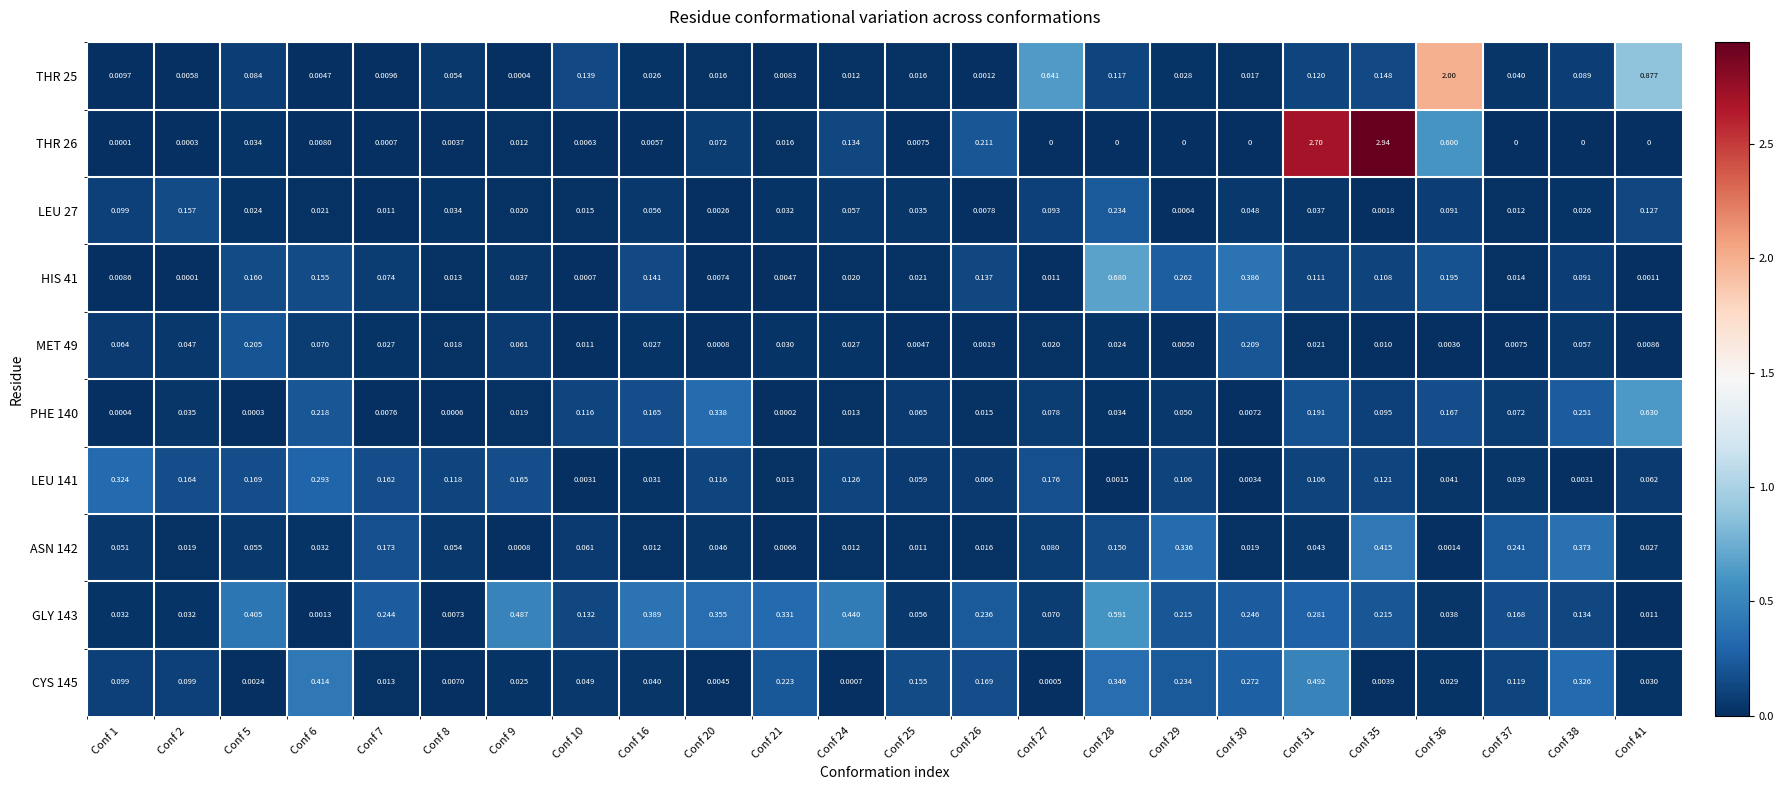

Is the value of LEU 27 at Conf 21 greater than the value of THR 25 at Conf 6?

Yes